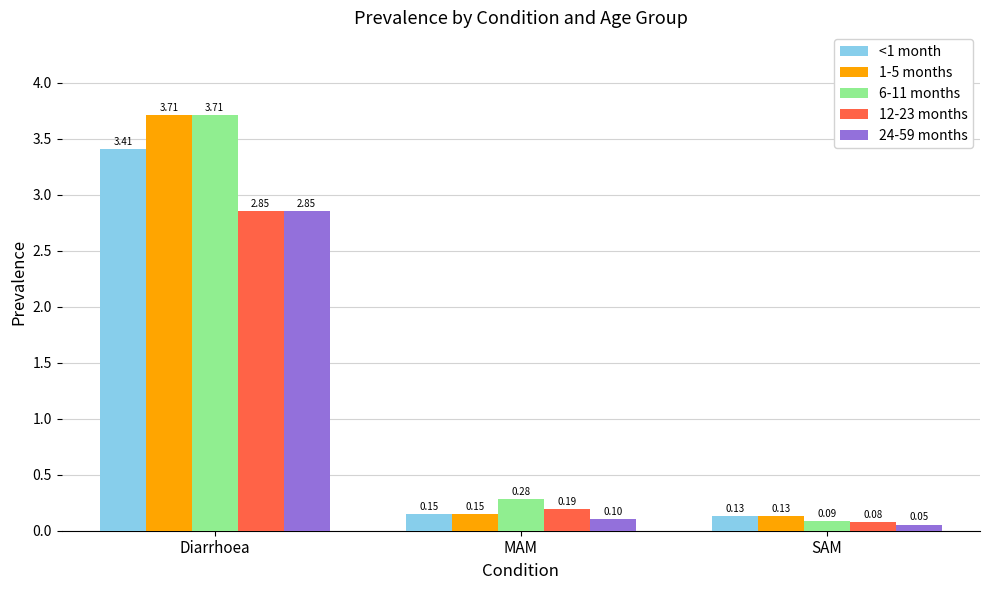

What is the average value of the 24-59 months series?

1.0